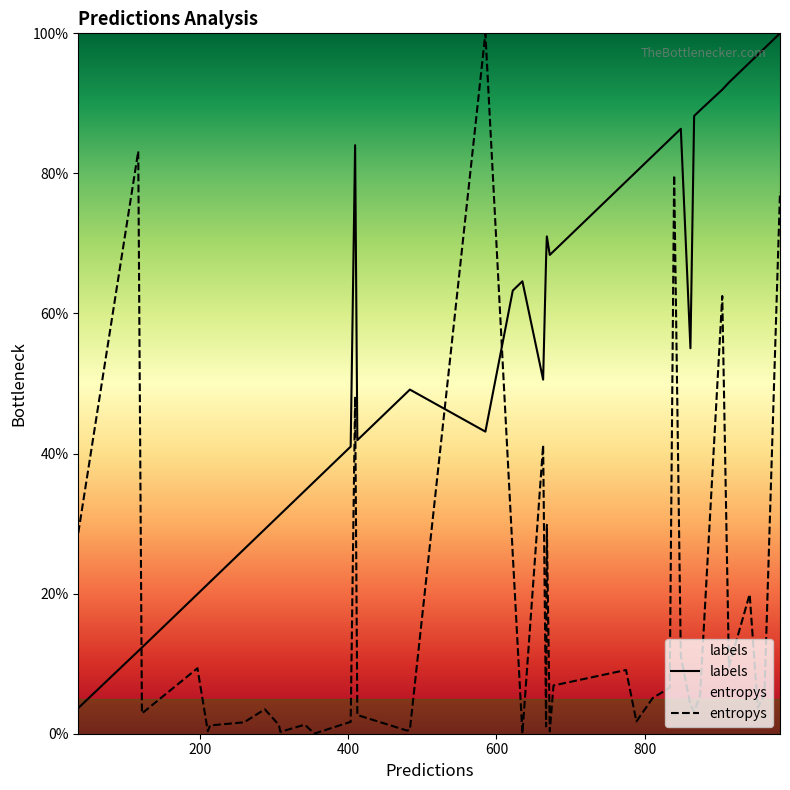

Which series has the largest total across all categories?

labels